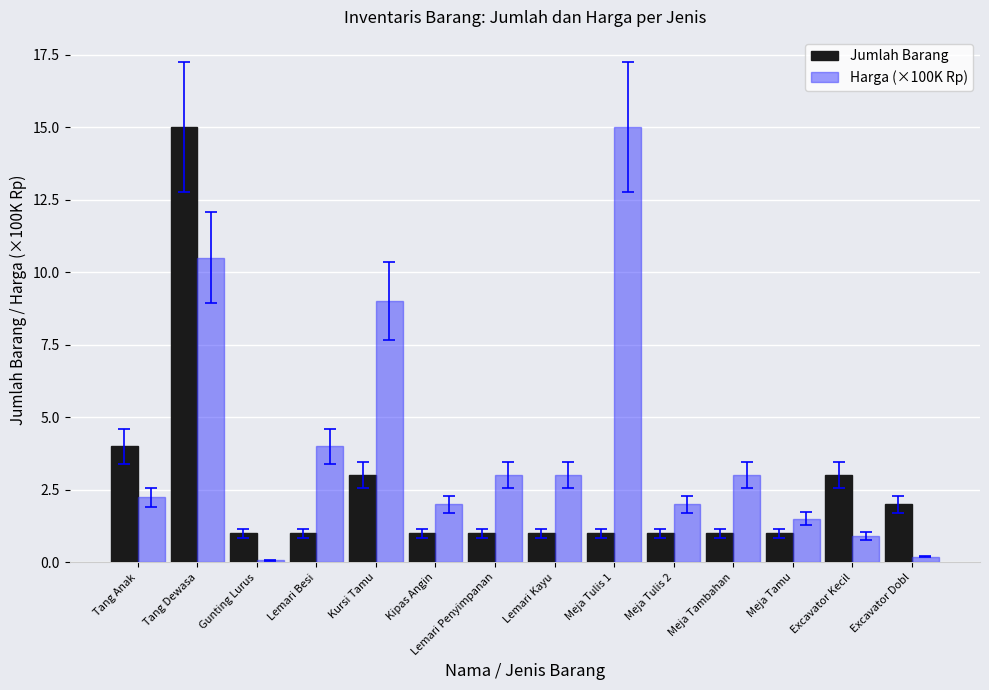

What is the maximum value for Harga (×100K Rp)?

15.0